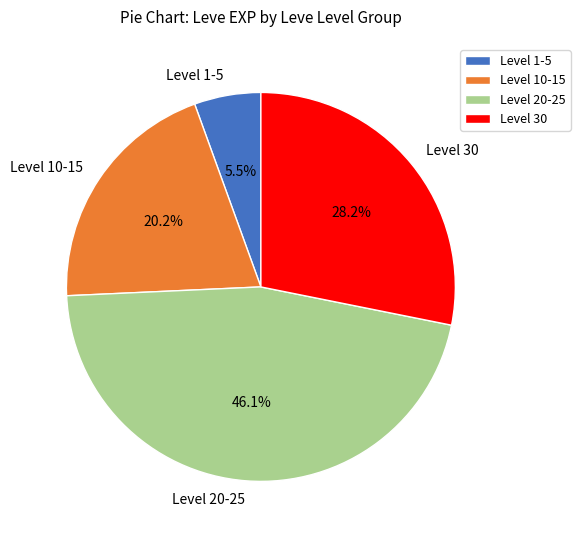

Combined, do Level 20-25 and Level 30 account for over 50%?

Yes